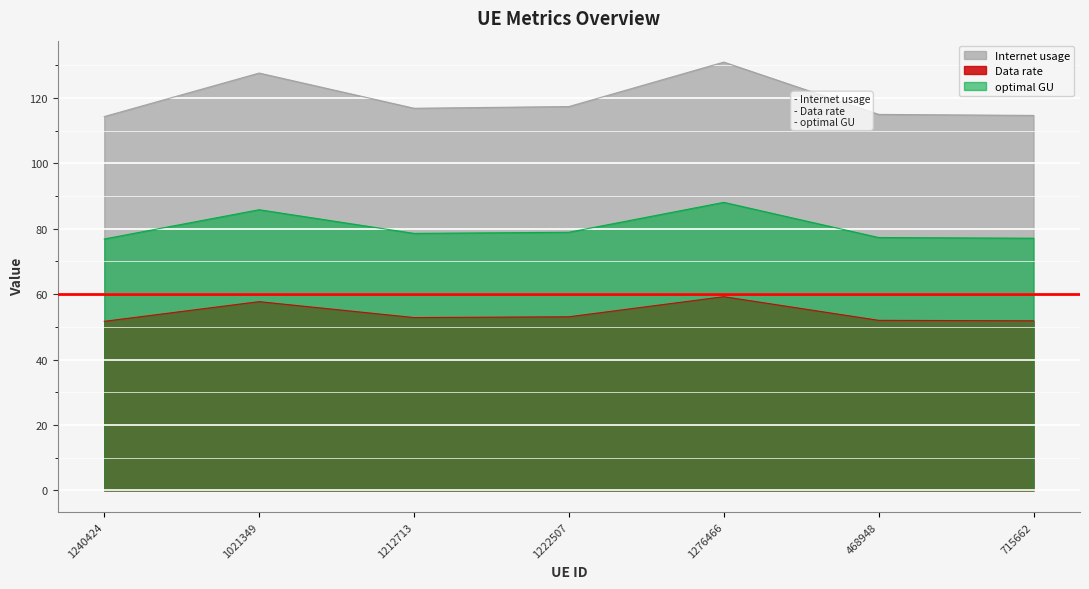

Does the chart display data point markers on the line(s)?

No